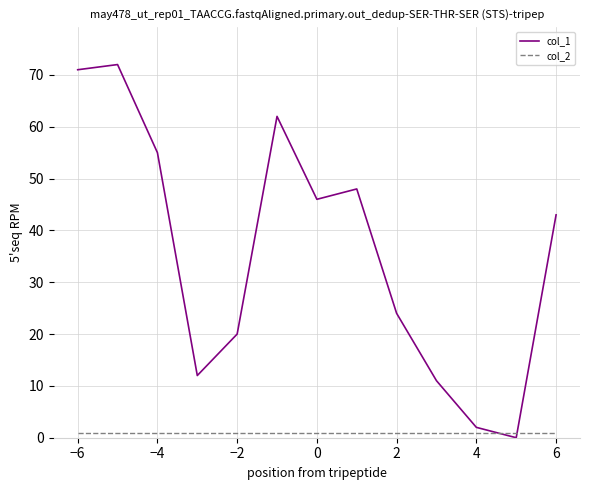

Which series ends up on top after the final intersection of col_1 and col_2?

col_1